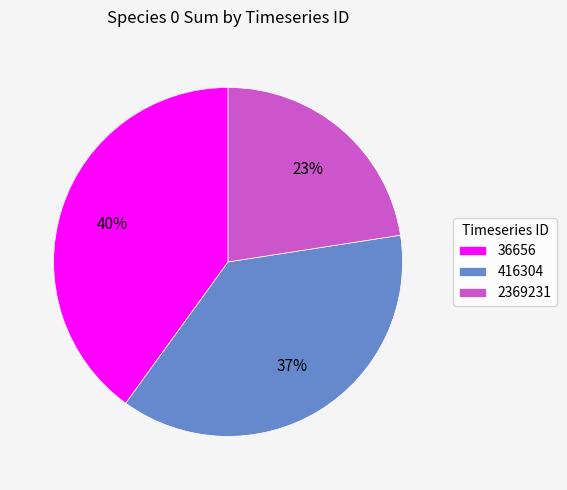

What is the largest slice in the pie chart?

36656